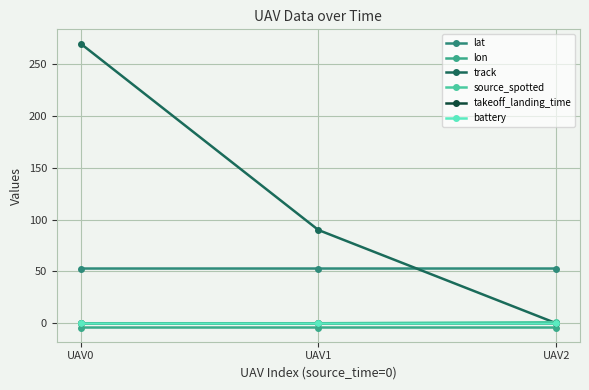

Which series has the widest spread of values?

track